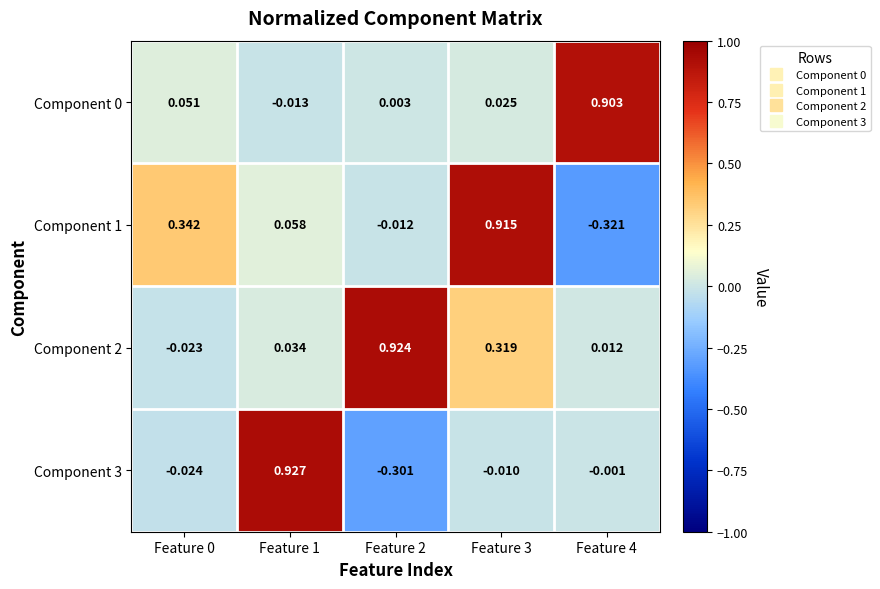

Is the value of Component 1 at Feature 0 greater than the value of Component 0 at Feature 4?

No